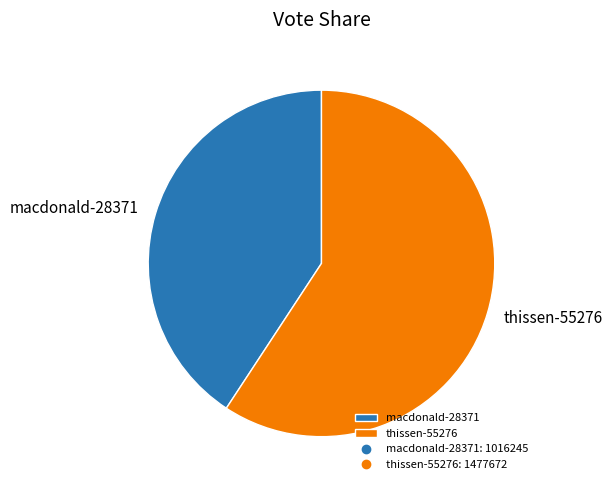

What is the smallest slice in the pie chart?

macdonald-28371